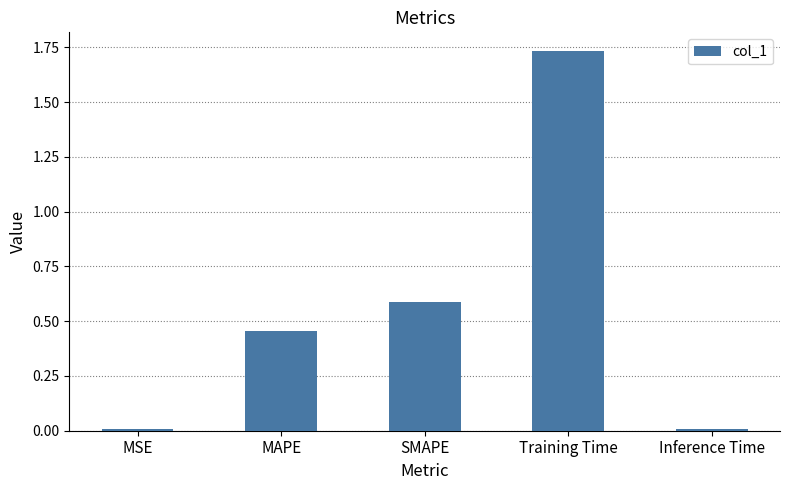

At which category does the chart reach its peak across all series?

Training Time